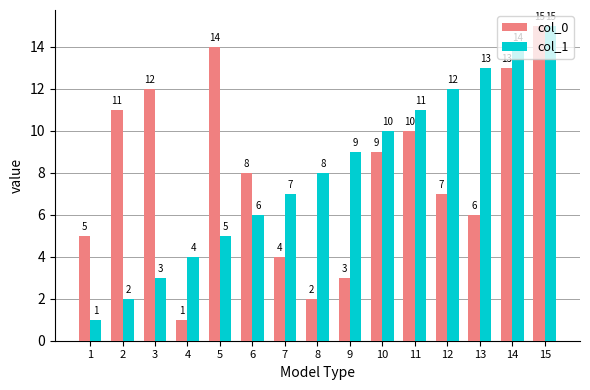

How many series are shown in this chart?

2